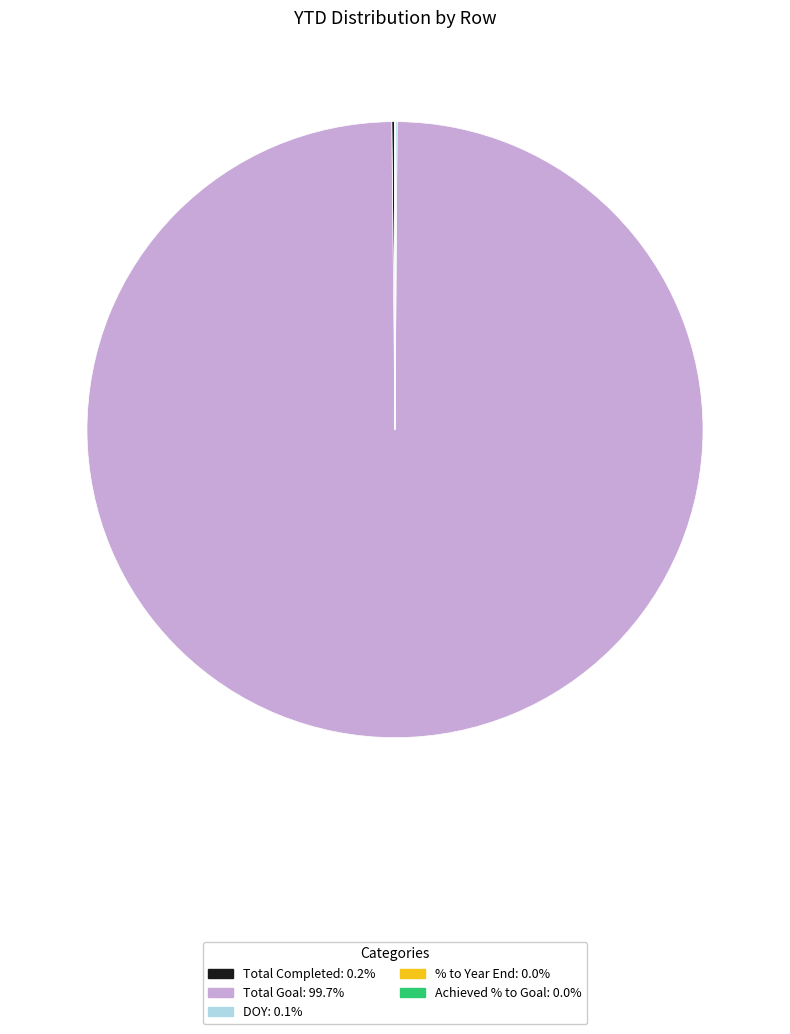

Which category accounts for the majority?

Total Goal